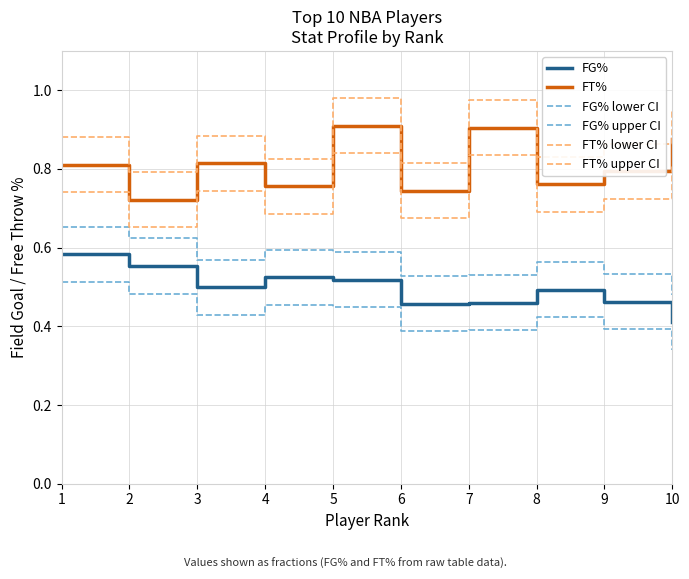

The value of FT% lower CI at 8 is 1.1. True or false?

False